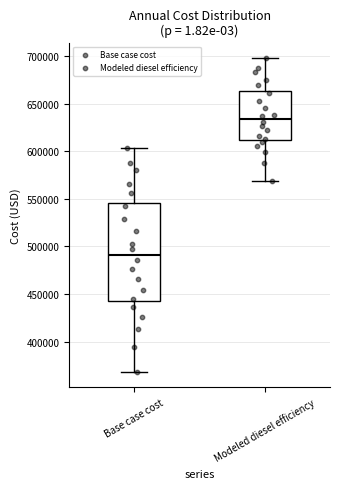

Reading left to right, read every box against the y-axis: the position of its median line, the range the box covers, and the ends of its whiskers. The values are not printed on the chart, so give them approximately, as read against the axis.

Base case cost: median 490000, box 445000 to 545000, whiskers 370000 to 605000
Modeled diesel efficiency: median 635000, box 610000 to 665000, whiskers 570000 to 695000